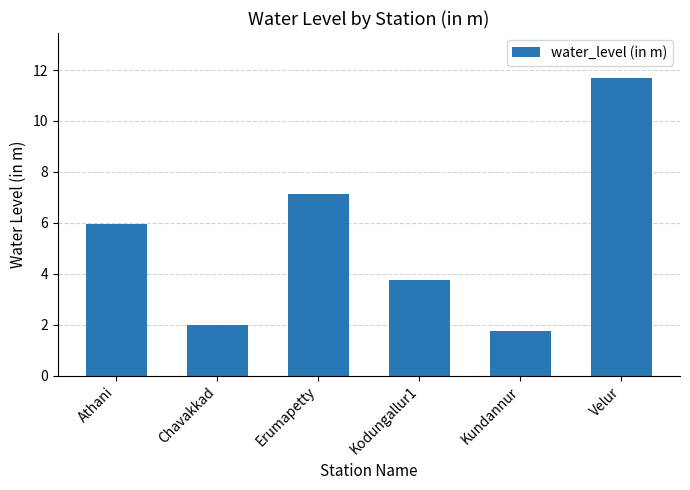

Rank the categories by value from highest to lowest.

Velur, Erumapetty, Athani, Kodungallur1, Chavakkad, Kundannur